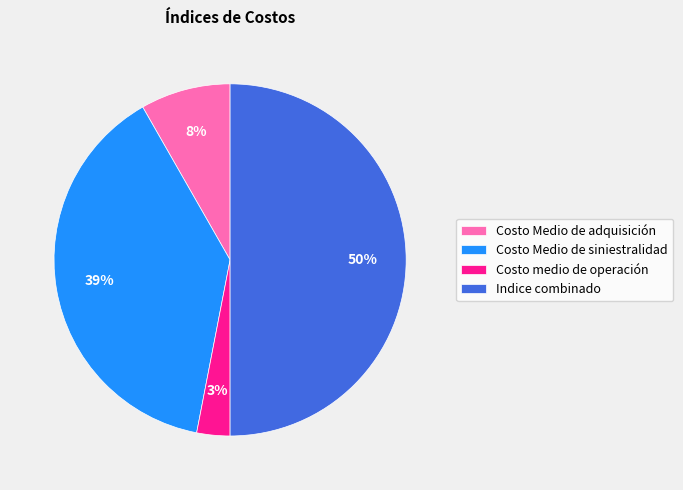

Does Costo Medio de siniestralidad account for over 50% of the chart?

No